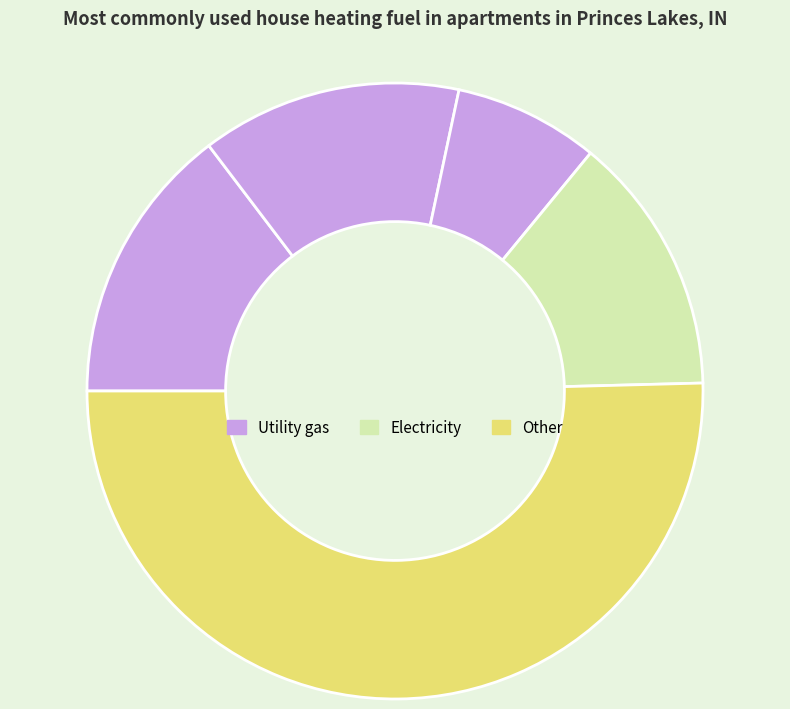

How many slices are in this pie chart?

5